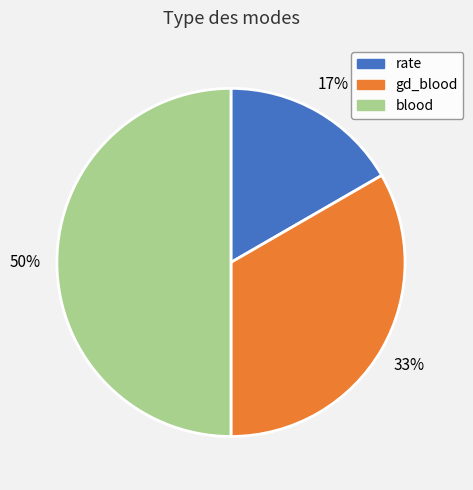

Is rate the majority of the pie?

No